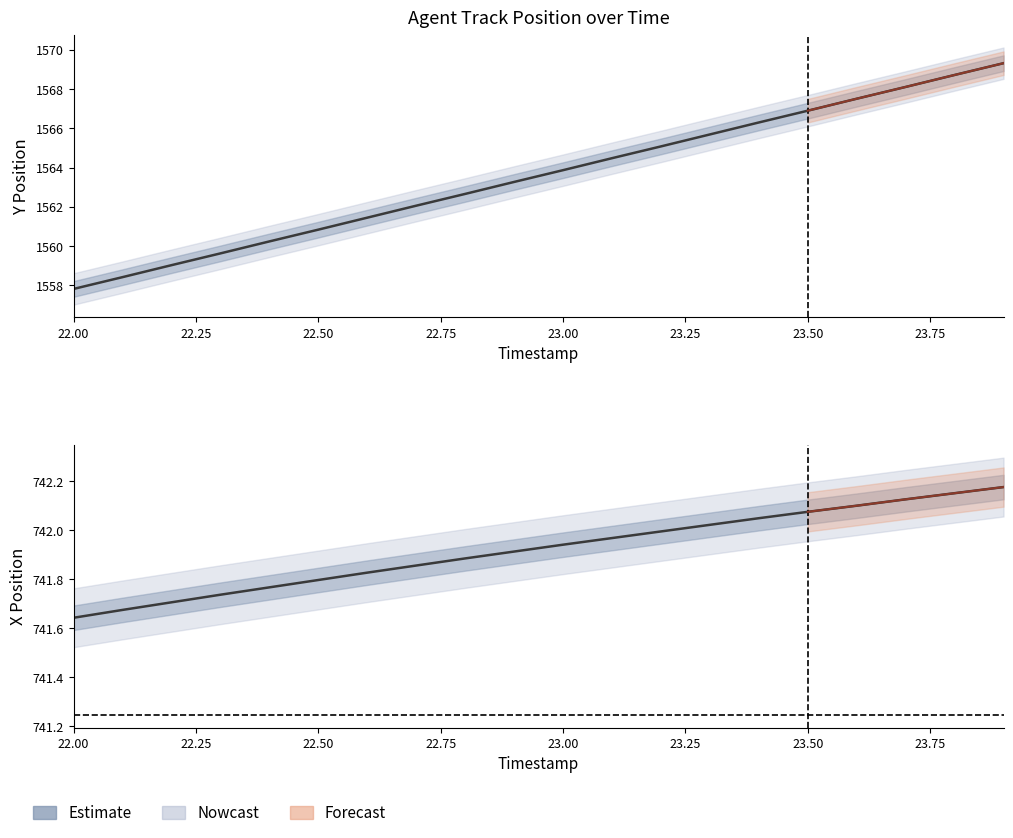

What is the difference between the Y values at 23.1 and 22.2?

5.5